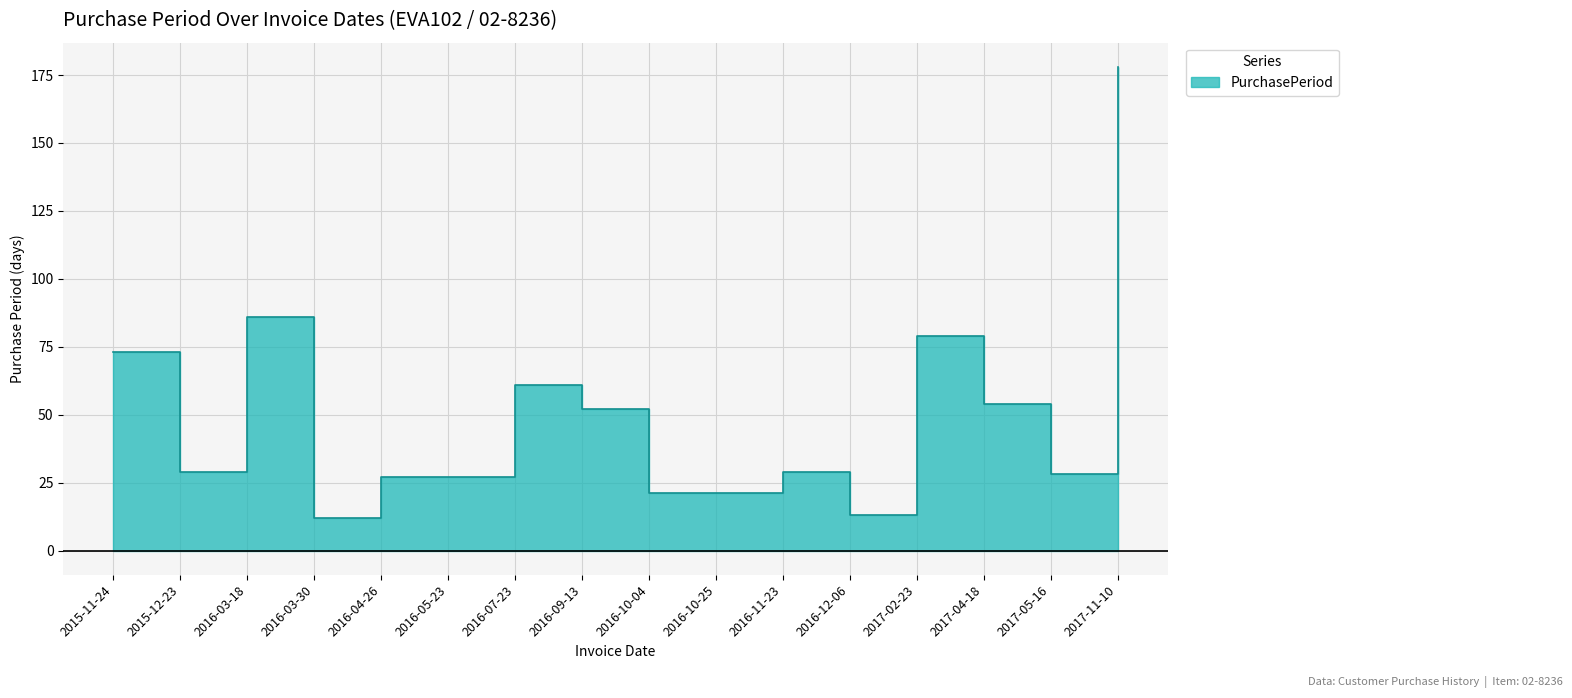

List the labels in order of value, largest first.

2017-11-10, 2016-03-18, 2017-02-23, 2015-11-24, 2016-07-23, 2017-04-18, 2016-09-13, 2015-12-23, 2016-11-23, 2017-05-16, 2016-04-26, 2016-05-23, 2016-10-04, 2016-10-25, 2016-12-06, 2016-03-30